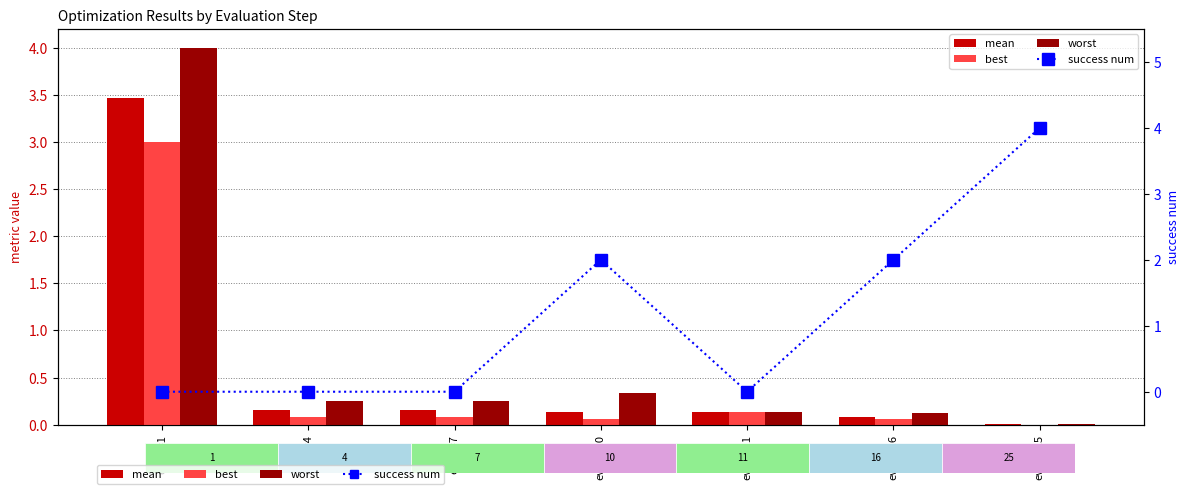

Does the chart contain stacked bars?

No